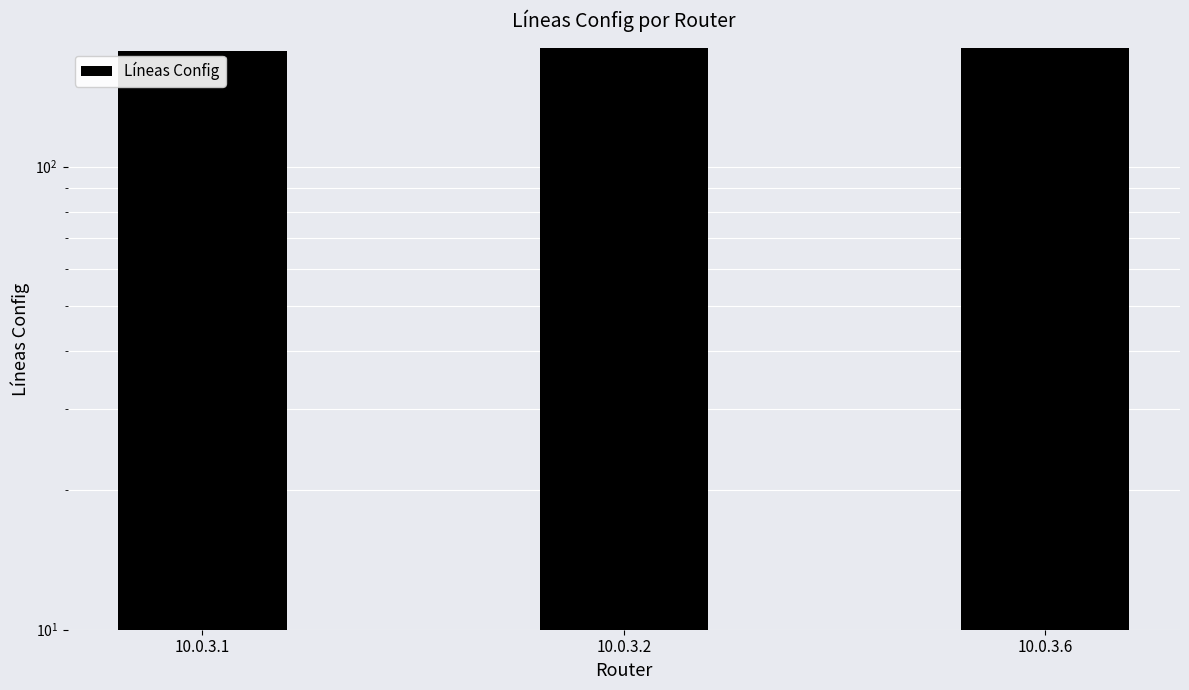

Count the number of categories in the chart.

3